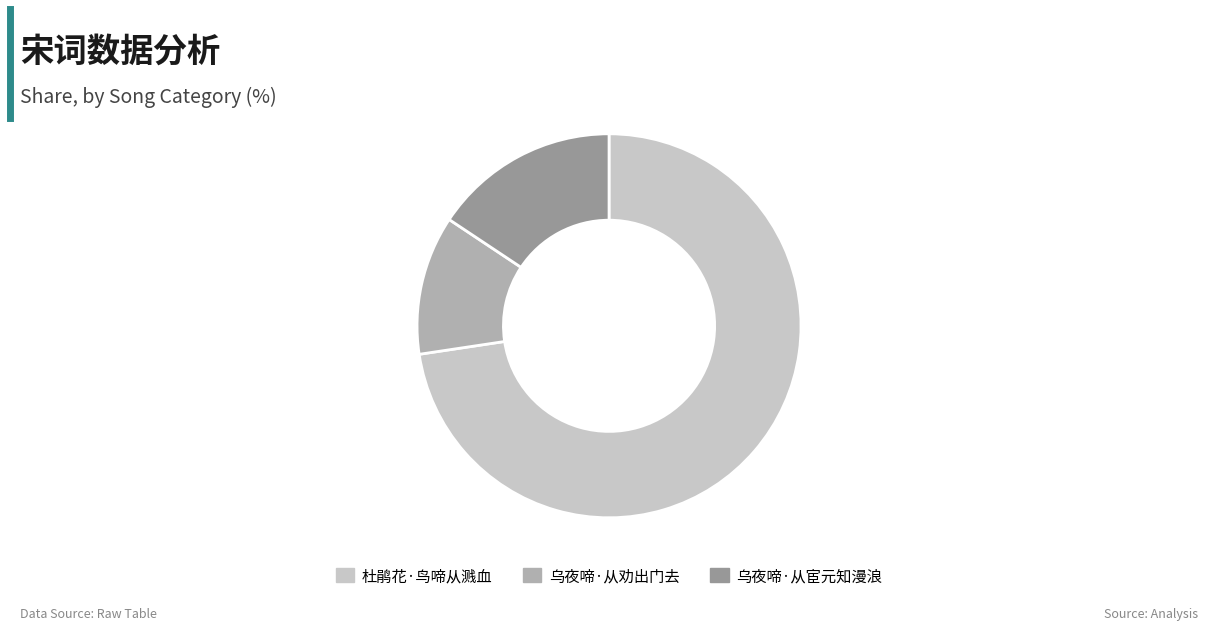

Does 乌夜啼·从劝出门去 account for over 50% of the chart?

No